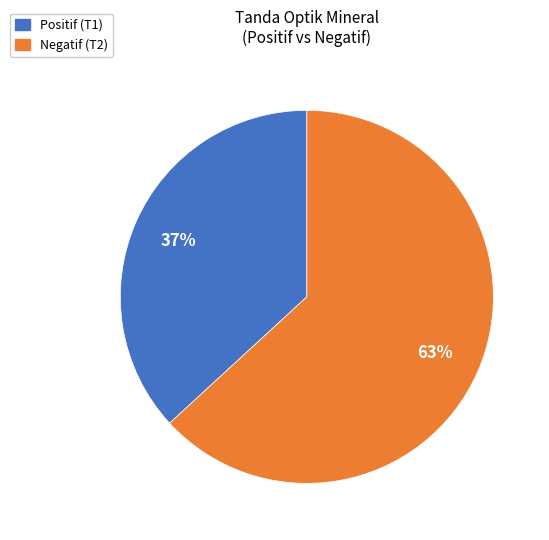

Does any single category account for the majority?

Yes